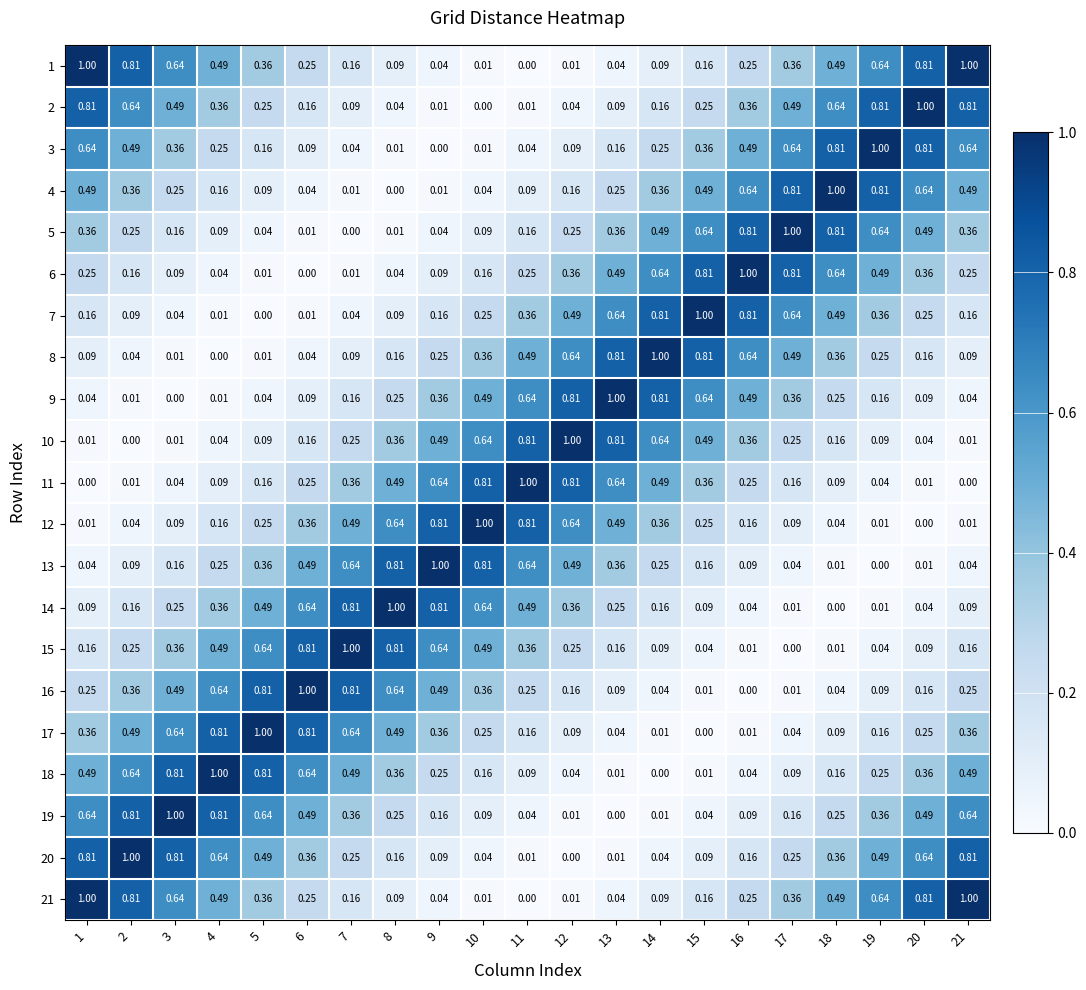

Is the value of 16 at 10 greater than the value of 15 at 4?

No